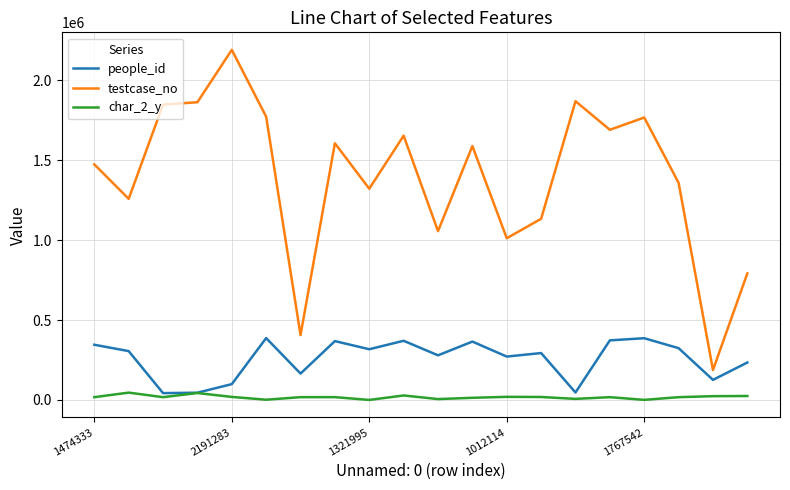

List the series in order of their peak value, highest first.

testcase_no, people_id, char_2_y